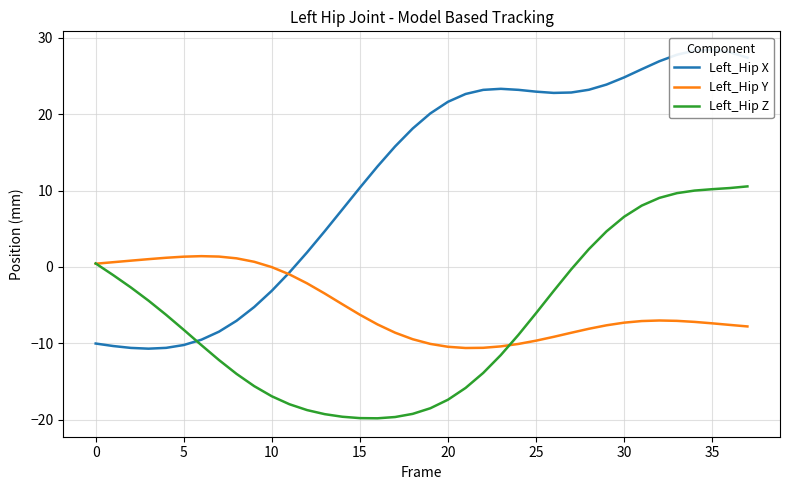

True or false: Left_Hip Y has a value of -7.4 at 35.

True